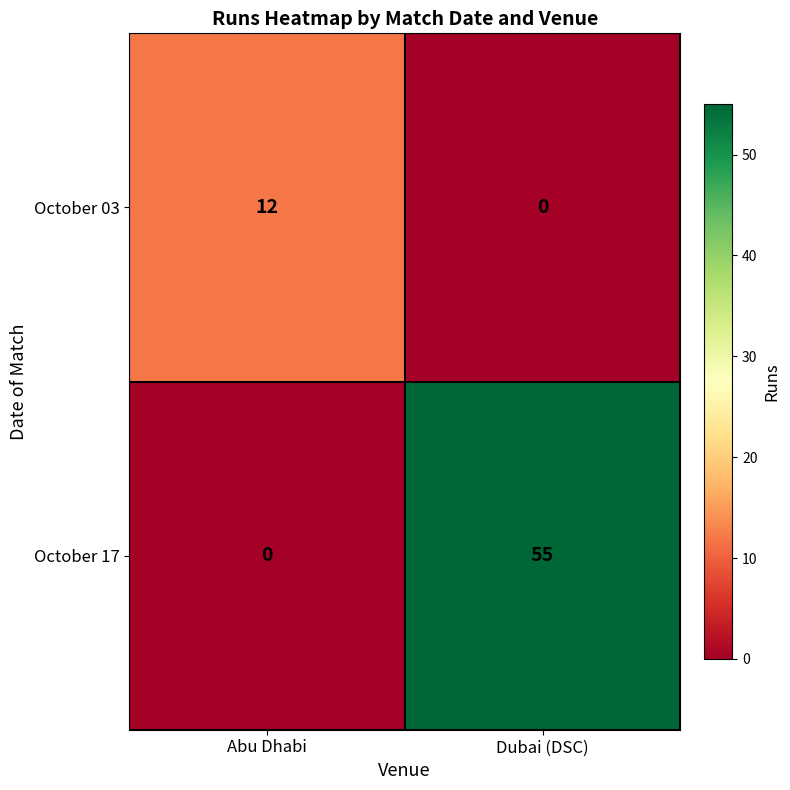

What is the sum of all October 17 values?

55